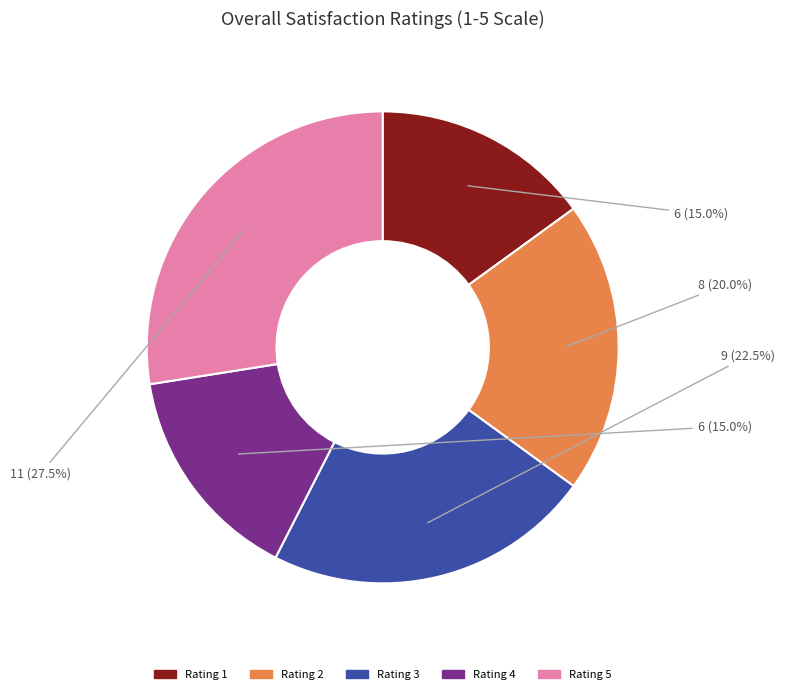

Combined, what portion of the pie is Rating 4 and Rating 5?

42.5%